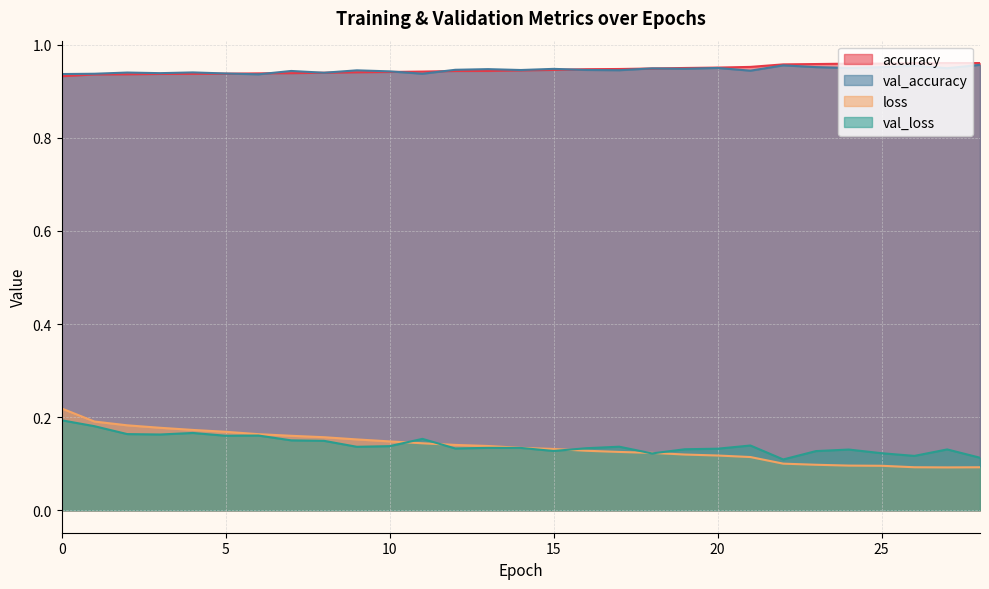

List the labels in order of accuracy value, largest first.

27, 28, 26, 25, 24, 23, 22, 21, 20, 19, 18, 17, 16, 15, 14, 13, 12, 11, 10, 9, 8, 7, 6, 5, 4, 3, 2, 1, 0